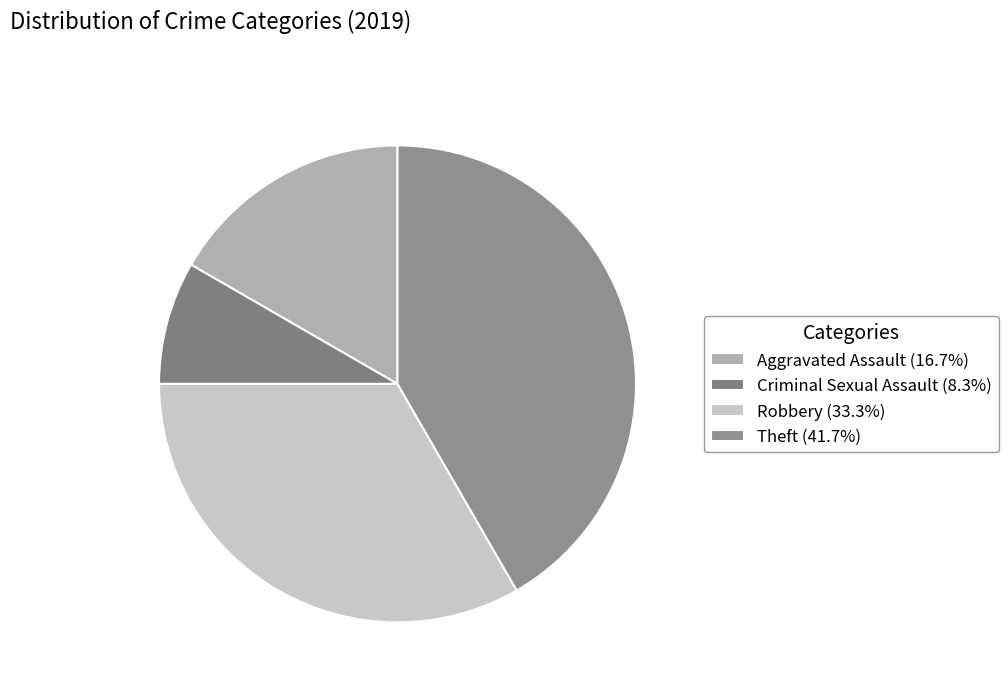

Is it true that Criminal Sexual Assault is 8% of the pie?

True